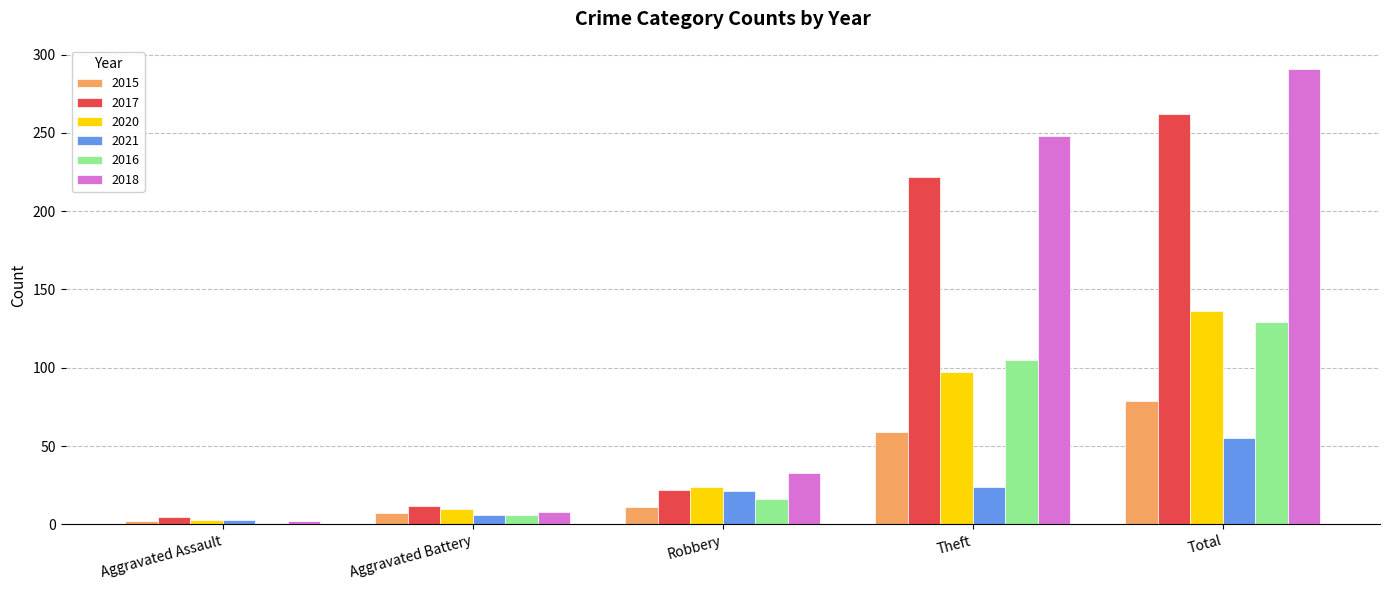

What is the difference between the 2020 values at Theft and Aggravated Assault?

94